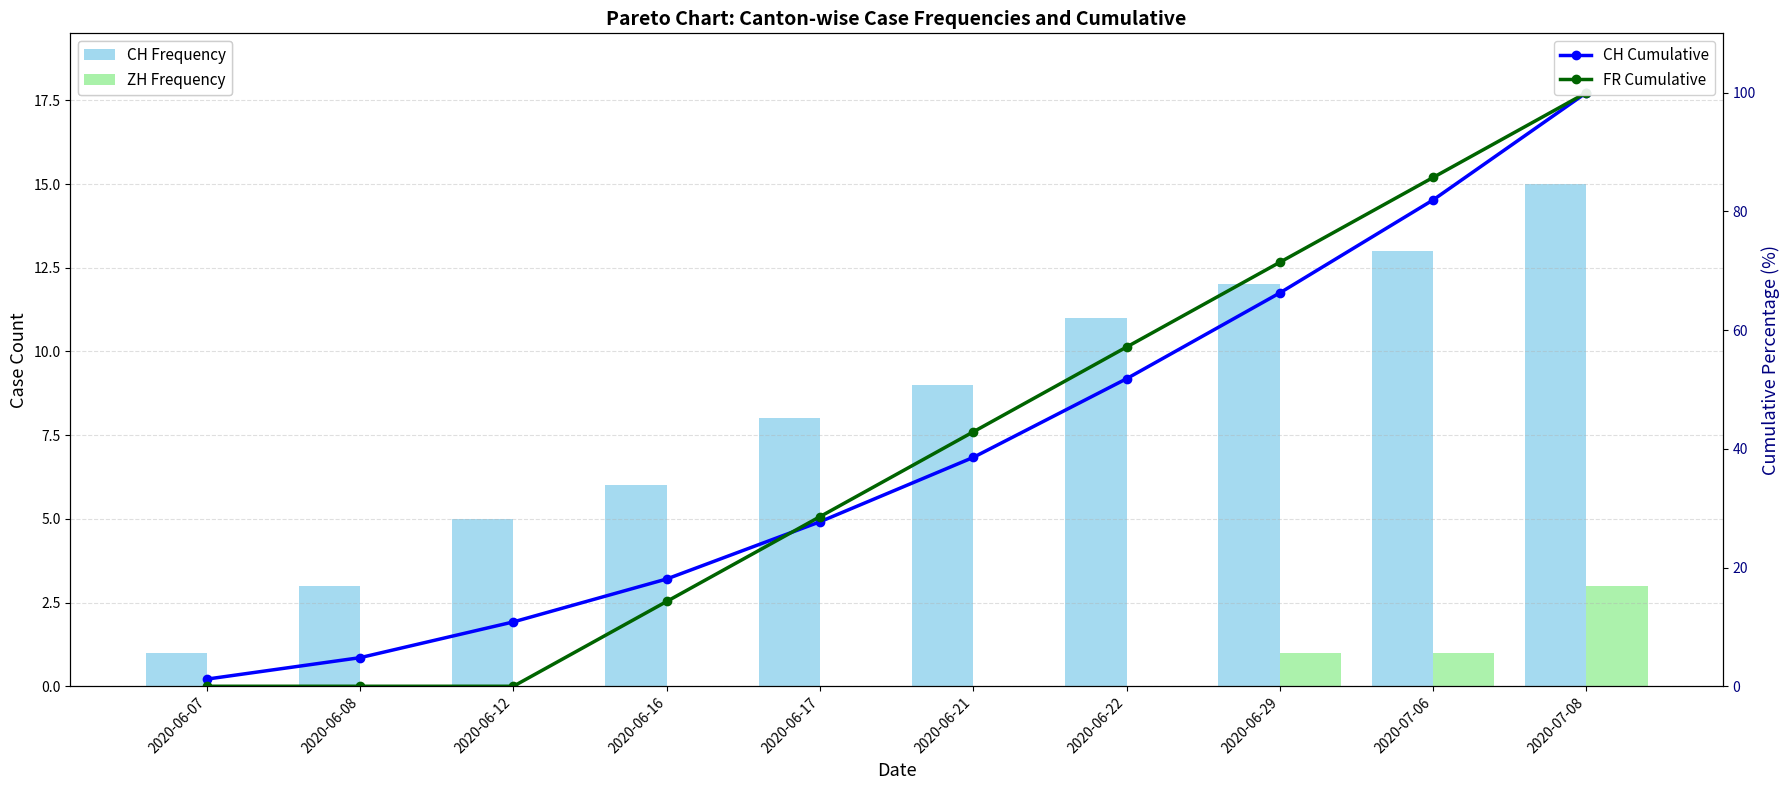

Which series has the largest range (max minus min)?

FR Cumulative